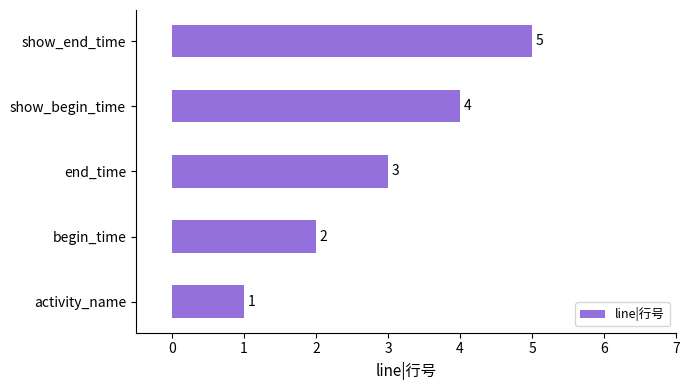

Rank the categories by value from lowest to highest.

activity_name, begin_time, end_time, show_begin_time, show_end_time